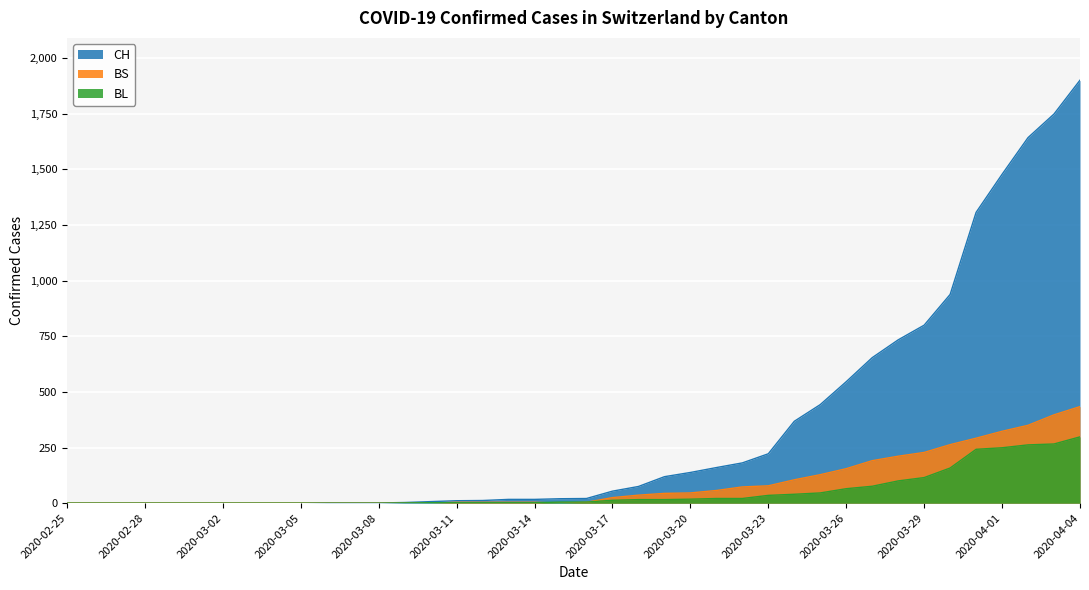

Does the chart display data point markers on the line(s)?

No